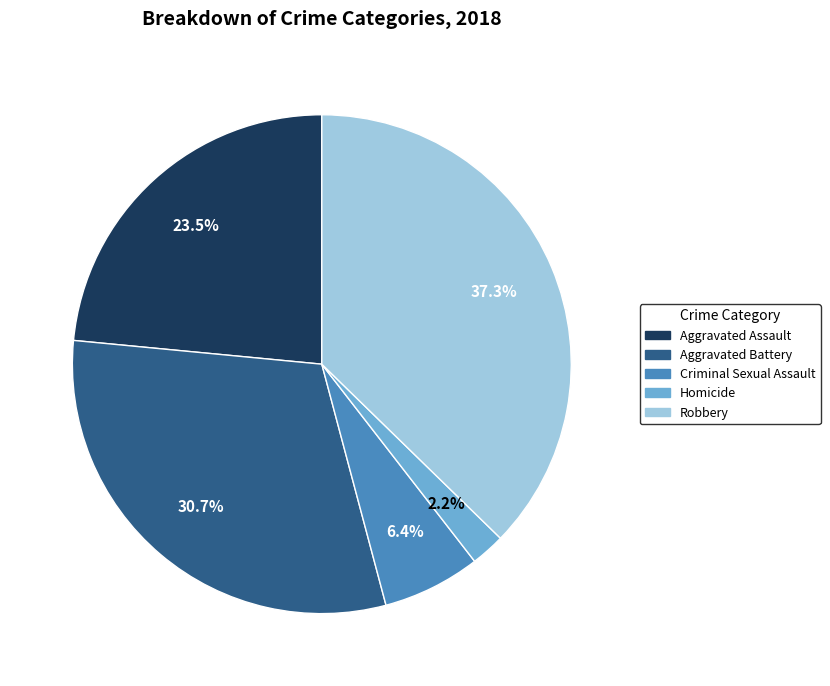

Rank the categories by value from lowest to highest.

Homicide, Criminal Sexual Assault, Aggravated Assault, Aggravated Battery, Robbery